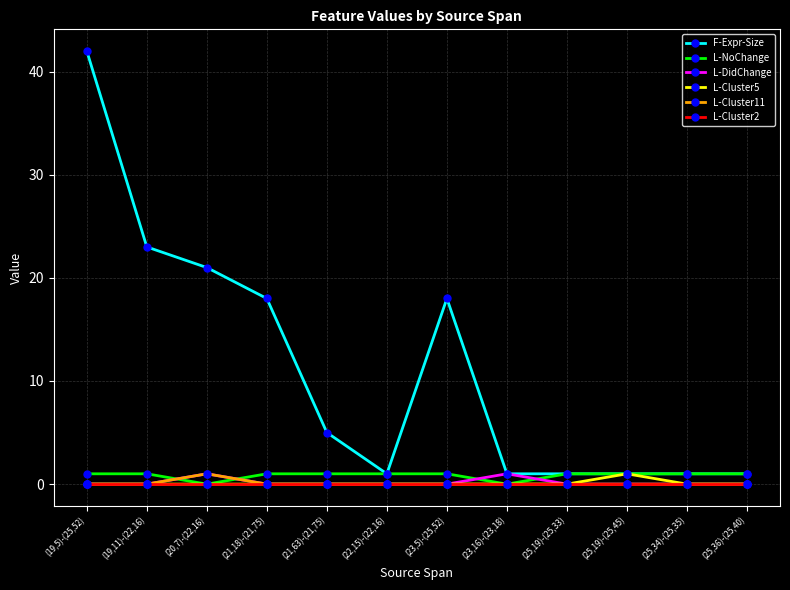

What is the maximum value shown in the chart?

42